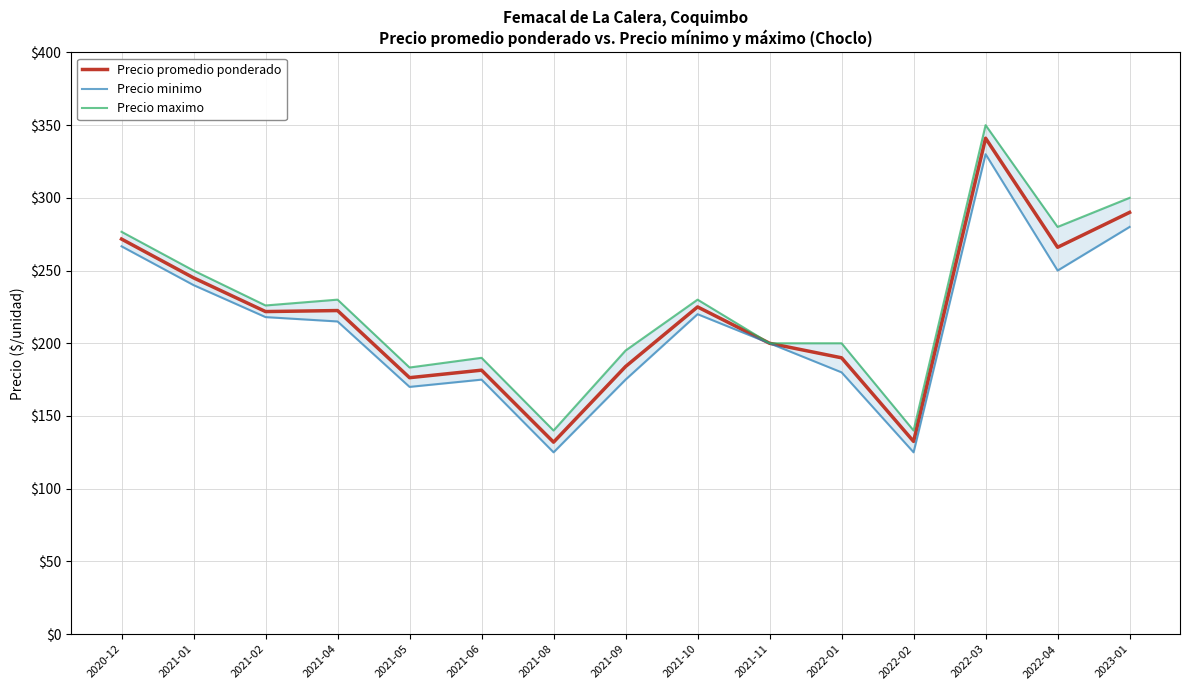

At which category does Precio promedio ponderado reach its first local valley?

2021-02